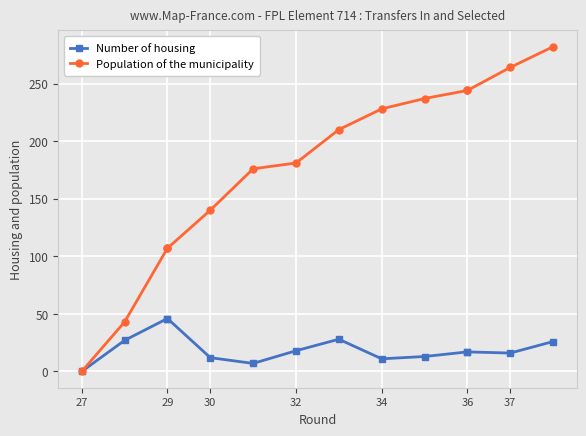

How many lines are shown in the chart?

2